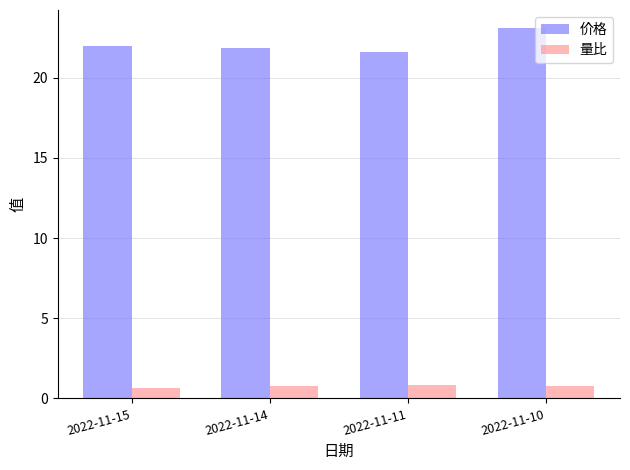

Which series has the largest total across all categories?

价格